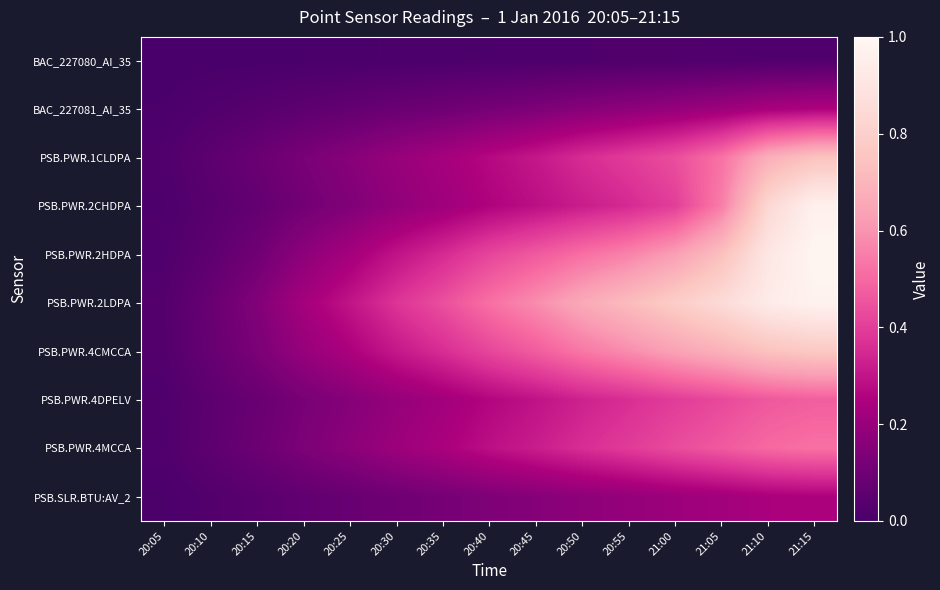

At which category is the sum across all series the highest?

21:15